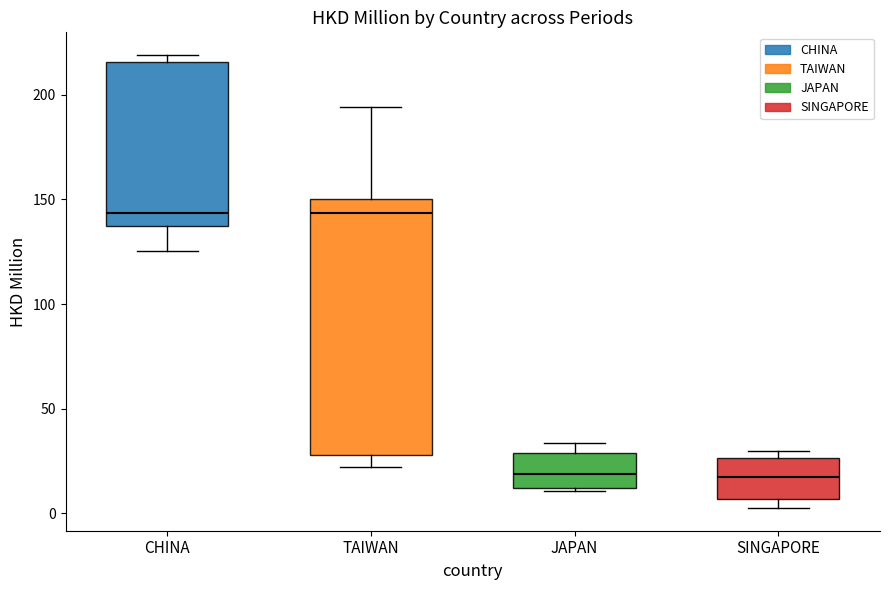

Where is the upper edge of the box for JAPAN on the y-axis? The values are not printed on the chart, so give them approximately, as read against the axis.

30